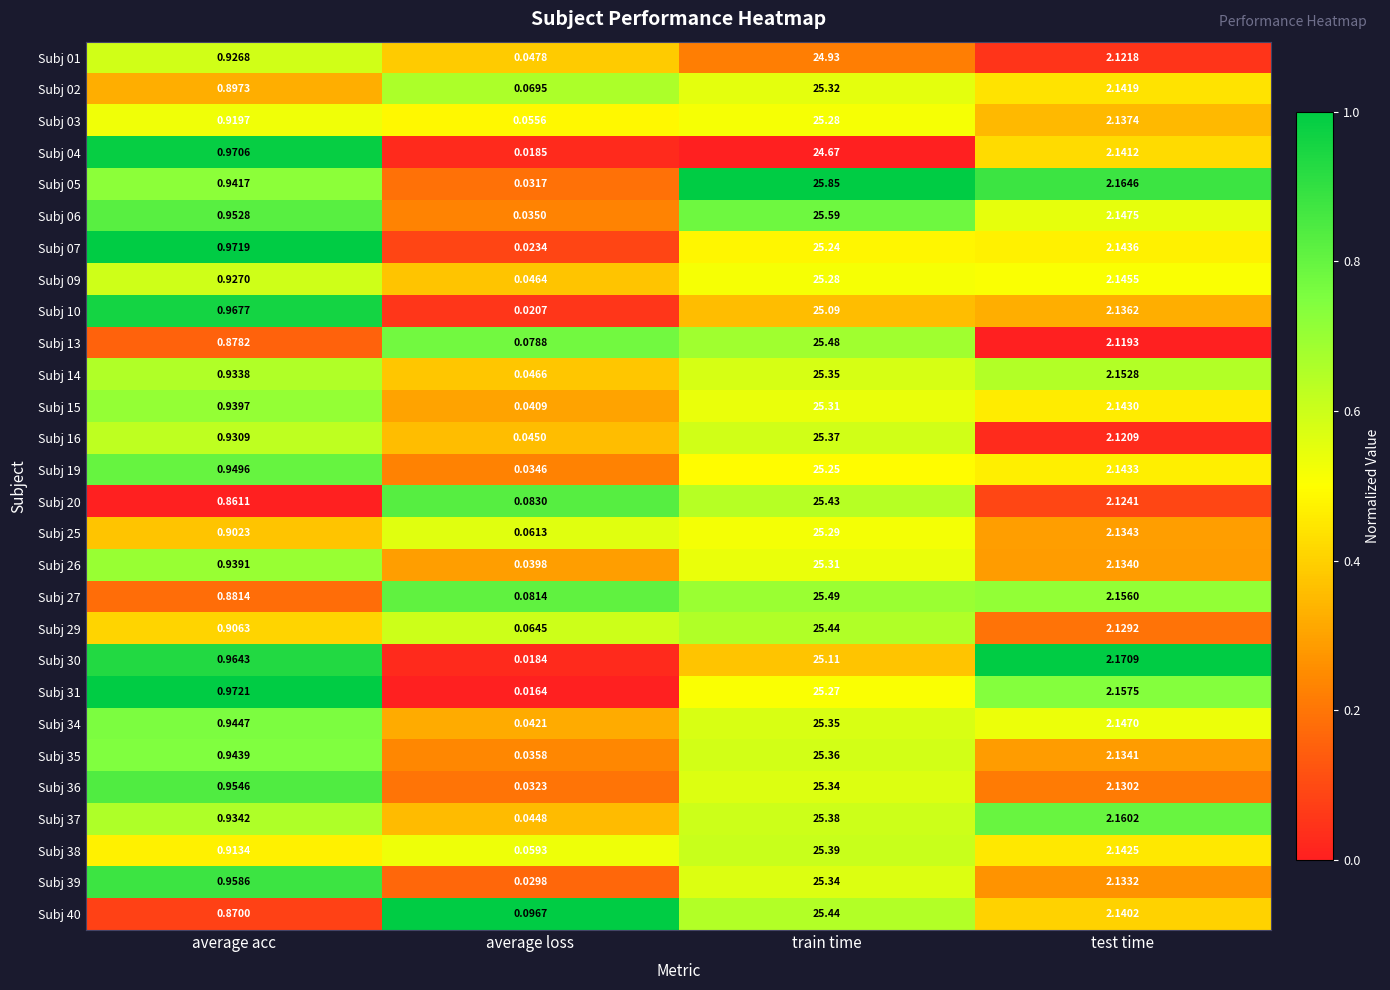

Rank the categories by Subj 39 value from highest to lowest.

train time, test time, average acc, average loss